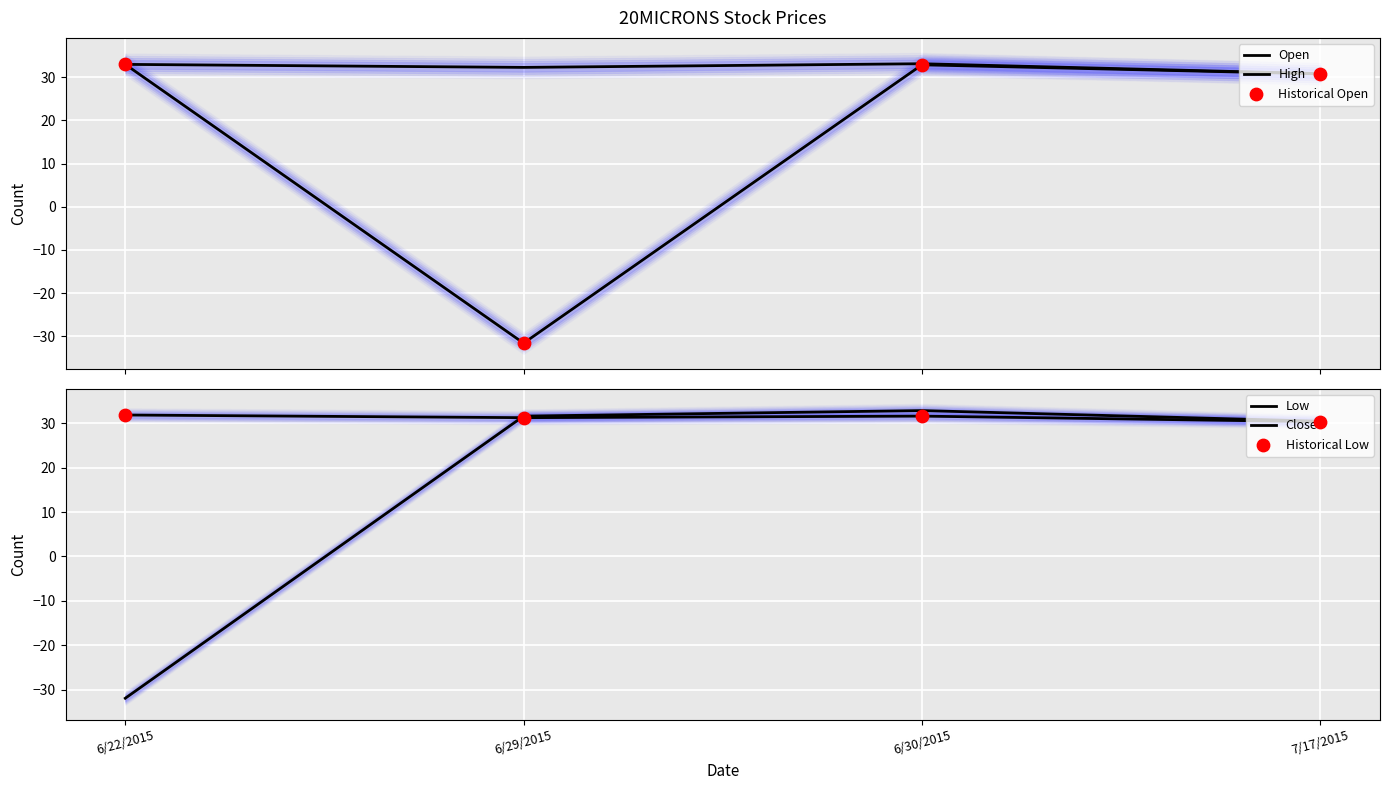

What is the total value across all series at 7/17/2015?

183.6